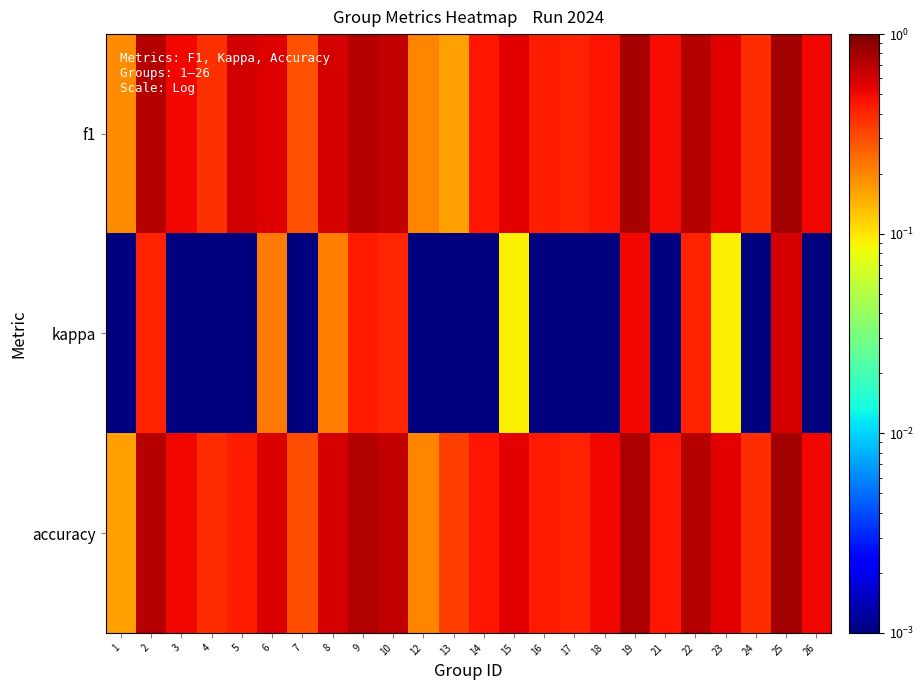

List the series in order of their peak value, highest first.

f1, accuracy, kappa